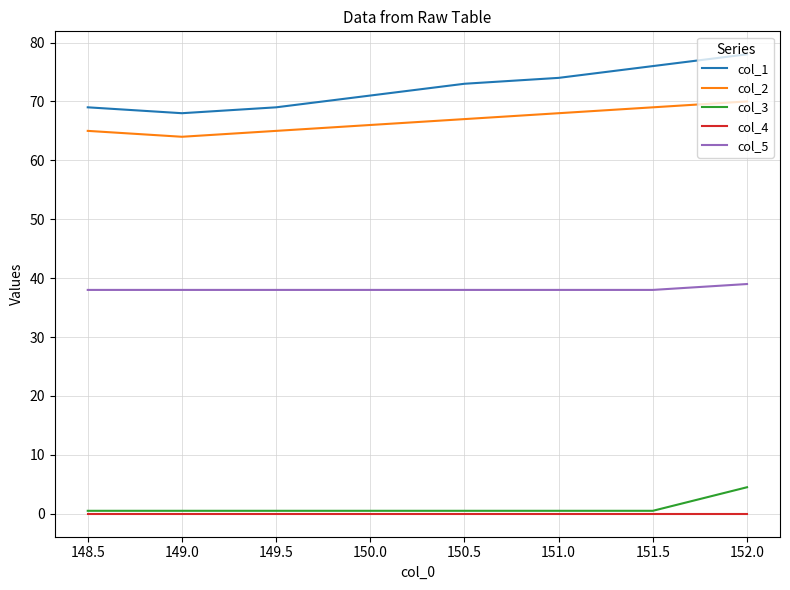

True or false: col_5 and col_2 cross at least once.

False